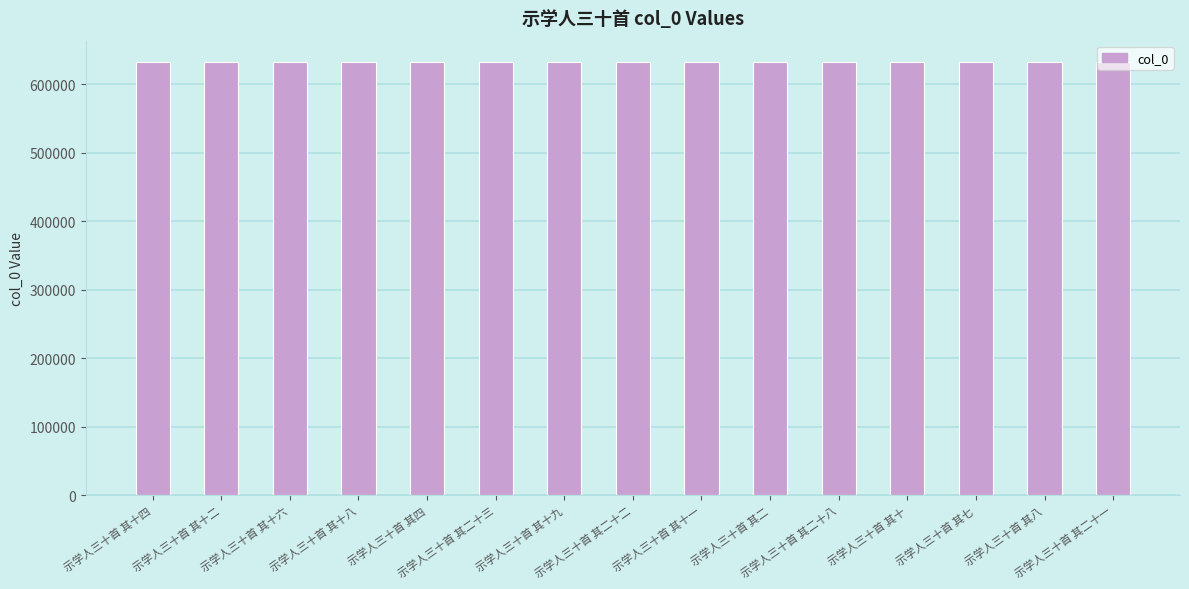

What is the label of the 10th bar from the left?

示学人三十首 其二